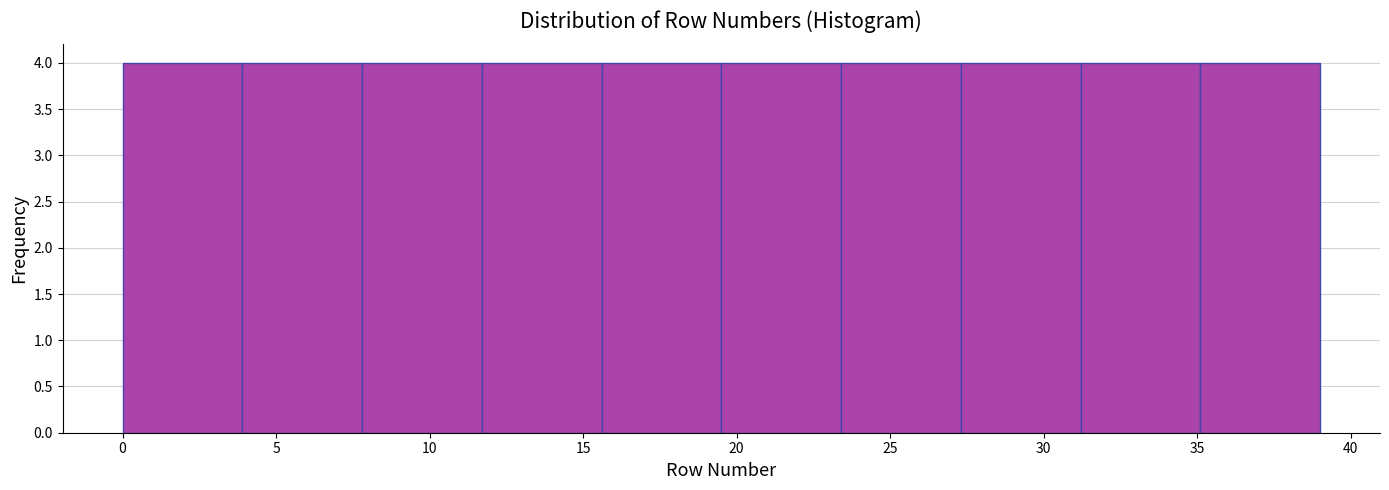

Reading left to right, transcribe this chart: for each bar, give the range it covers on the x-axis and its height. Neither the bar edges nor the heights are printed on the chart, so give them approximately, as read against the axes.

0.0 to 3.9: 4
3.9 to 7.8: 4
7.8 to 11.7: 4
11.7 to 15.6: 4
15.6 to 19.5: 4
19.5 to 23.4: 4
23.4 to 27.3: 4
27.3 to 31.2: 4
31.2 to 35.1: 4
35.1 to 39.0: 4